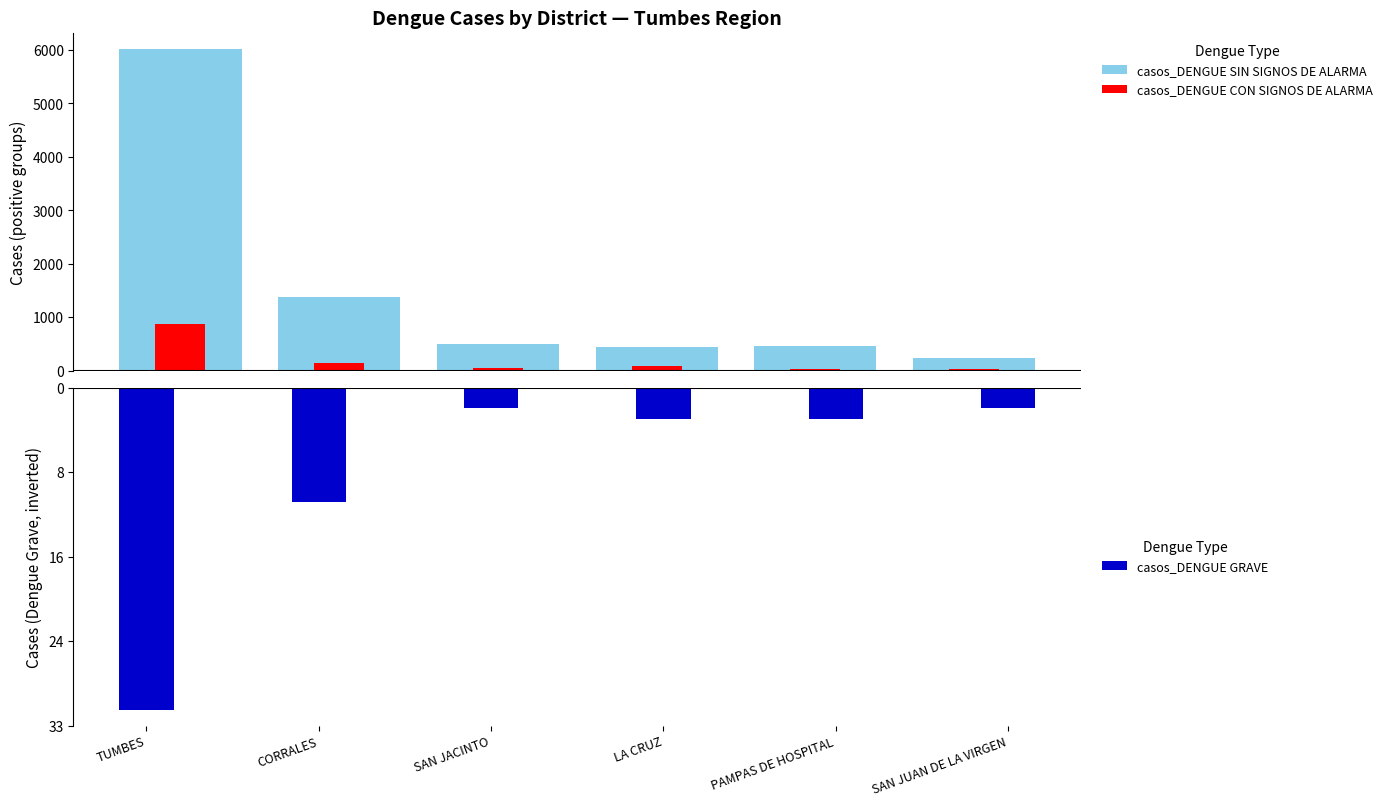

Count the number of categories in the chart.

6